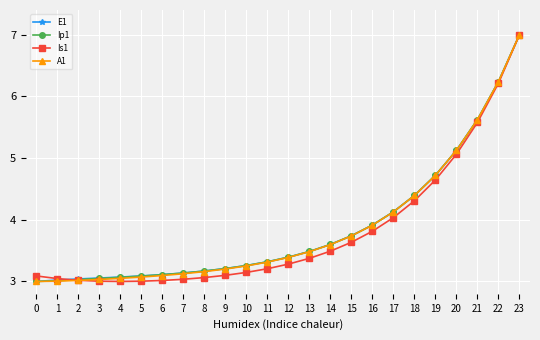

What are all the series names shown in the legend?

E1, Ip1, Is1, A1